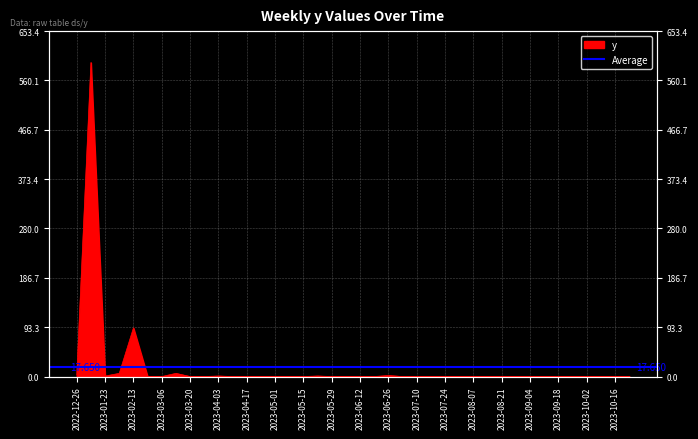

How many points are higher than both their immediate neighbors (excluding endpoints)?

6